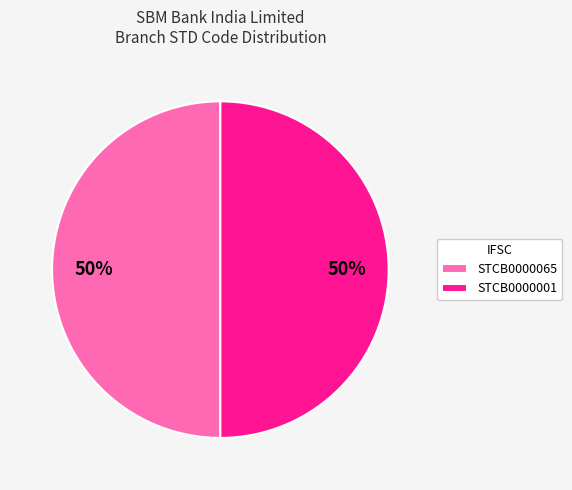

Combined, do STCB0000065 and STCB0000001 account for over 50%?

Yes